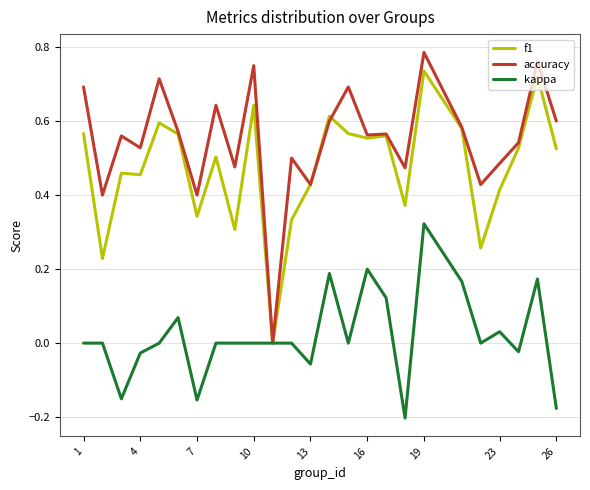

Which series has the widest spread of values?

accuracy